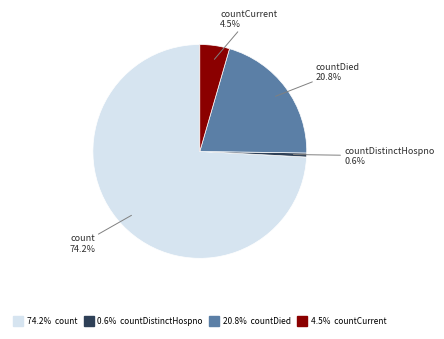

Is there any slice that represents more than half of the pie?

Yes